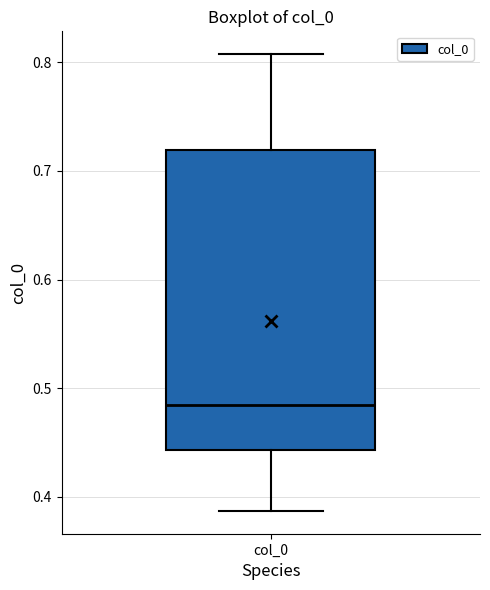

Where does the median line of the box for col_0 sit on the y-axis? The values are not printed on the chart, so give them approximately, as read against the axis.

0.48